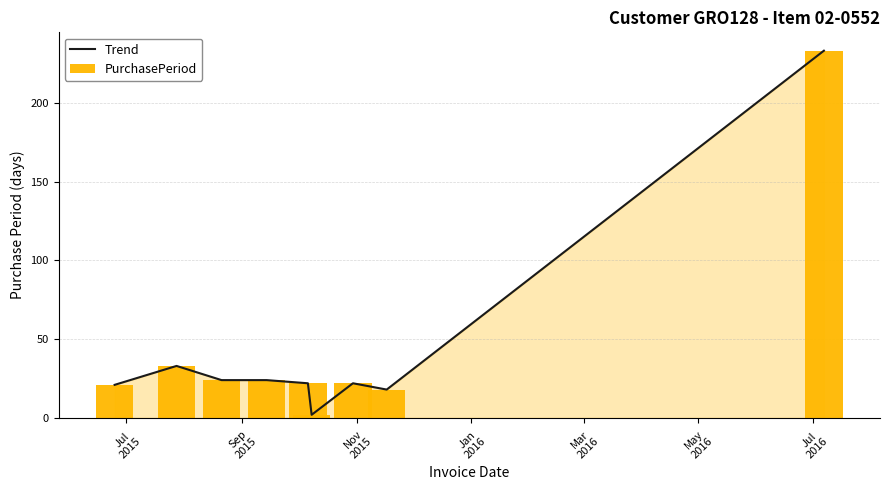

Count the number of data series in this chart.

2